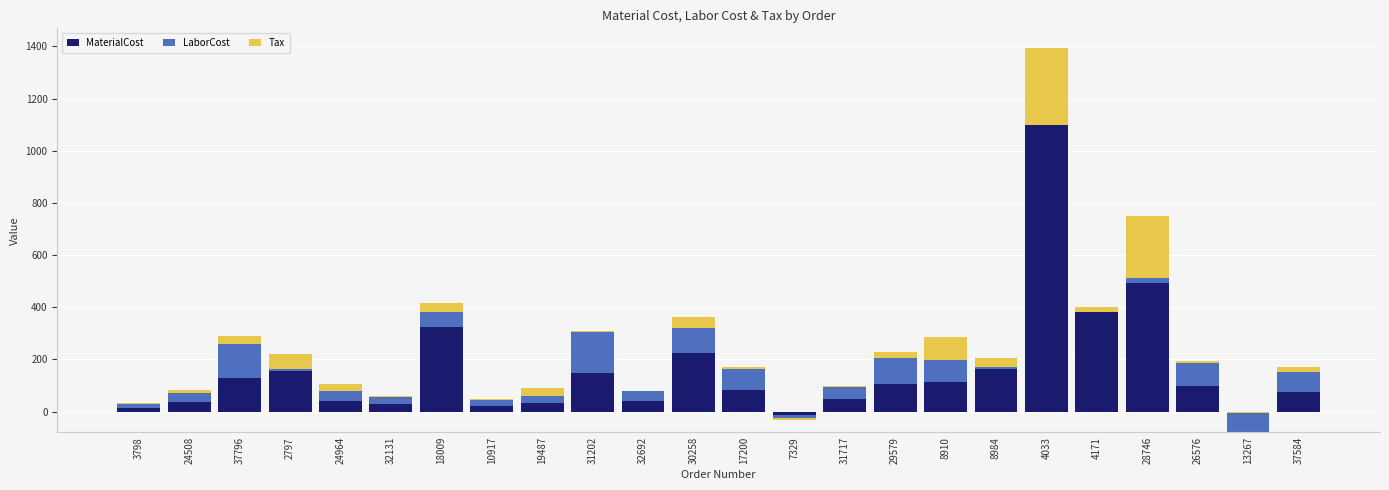

How many series are shown in this chart?

3